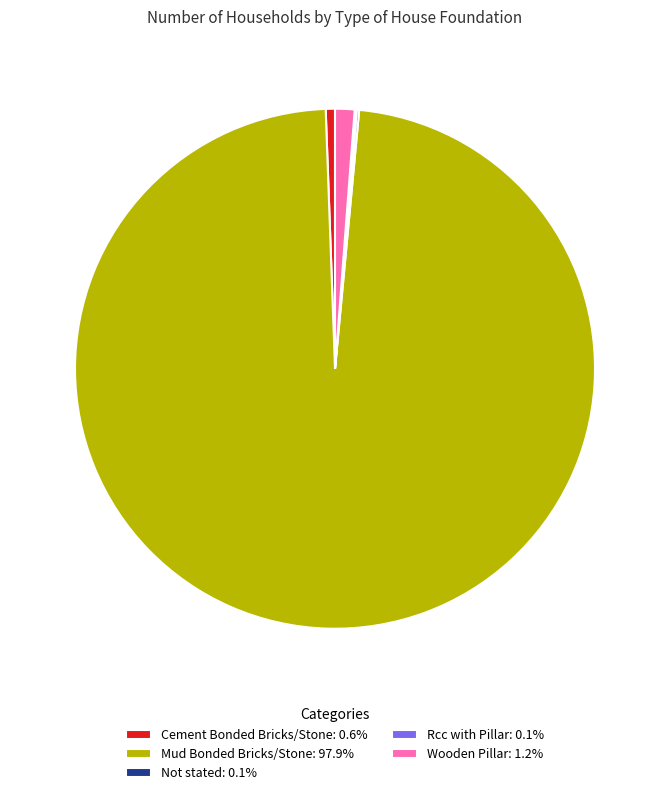

Is there any slice that represents more than half of the pie?

Yes